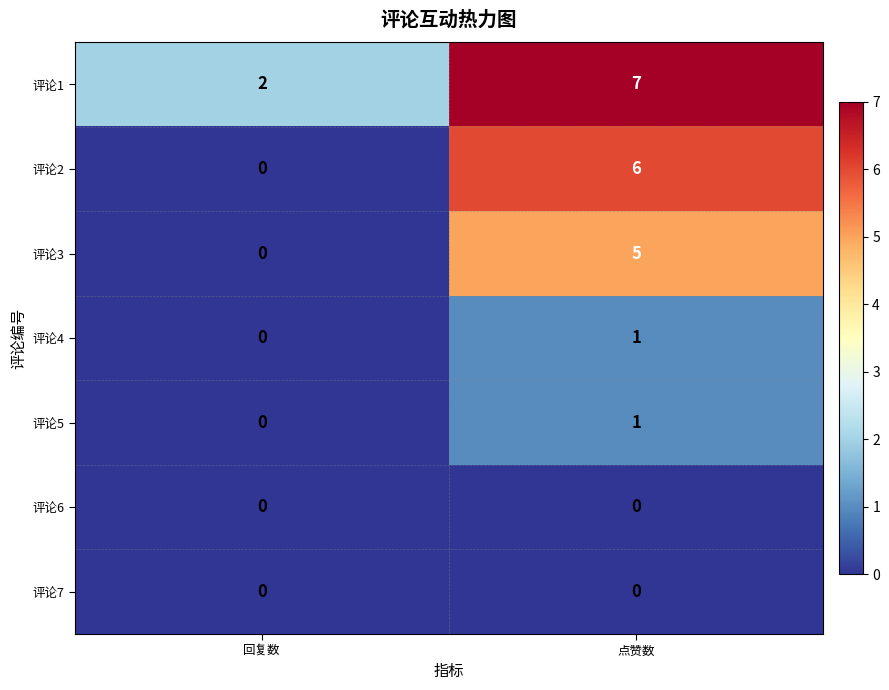

What is the greatest value displayed?

7